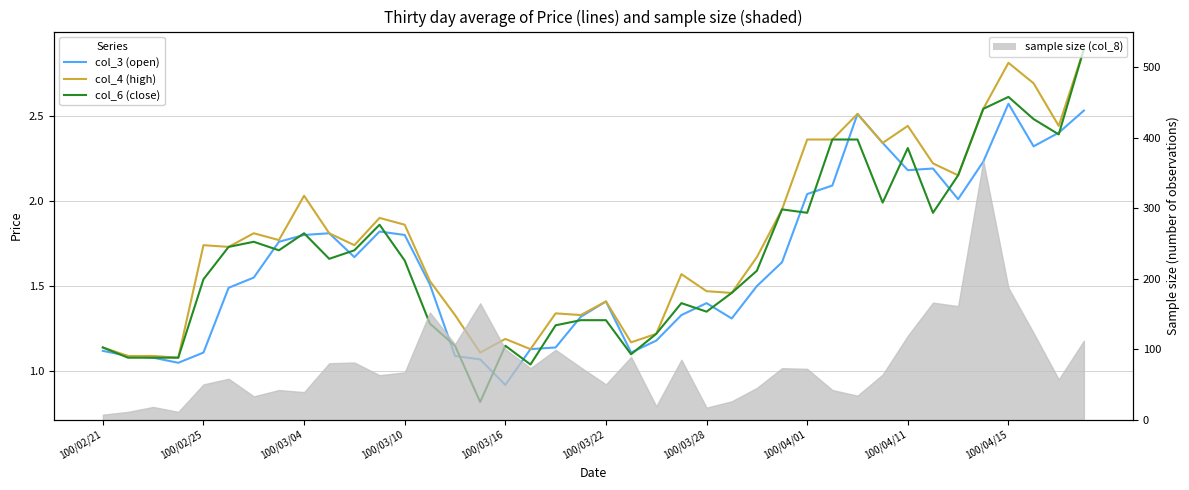

What is the difference between the highest and lowest values at 100/04/15?

0.2